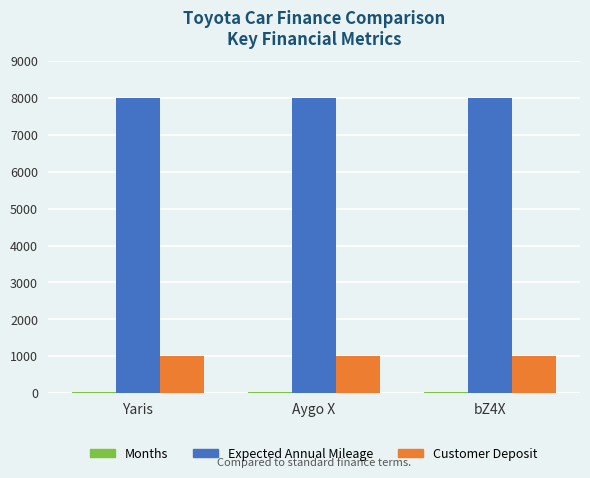

The Expected Annual Mileage series shows 8000 at Aygo X. True or false?

True